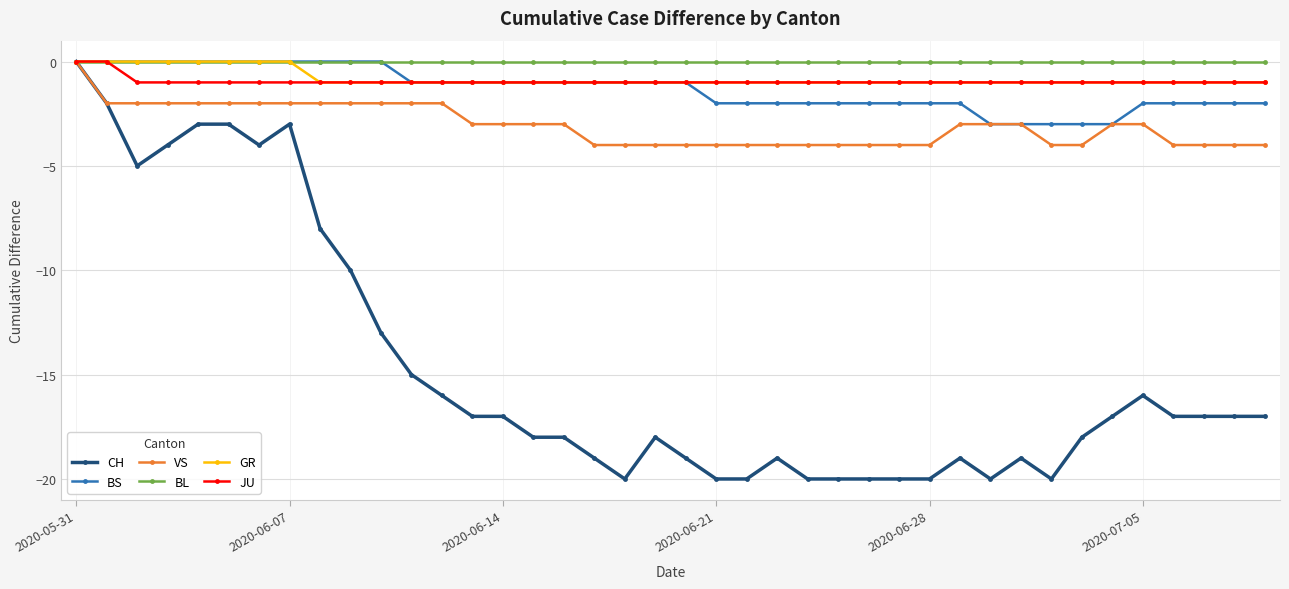

What is the value of the CH point at the 36th from the left?

-16